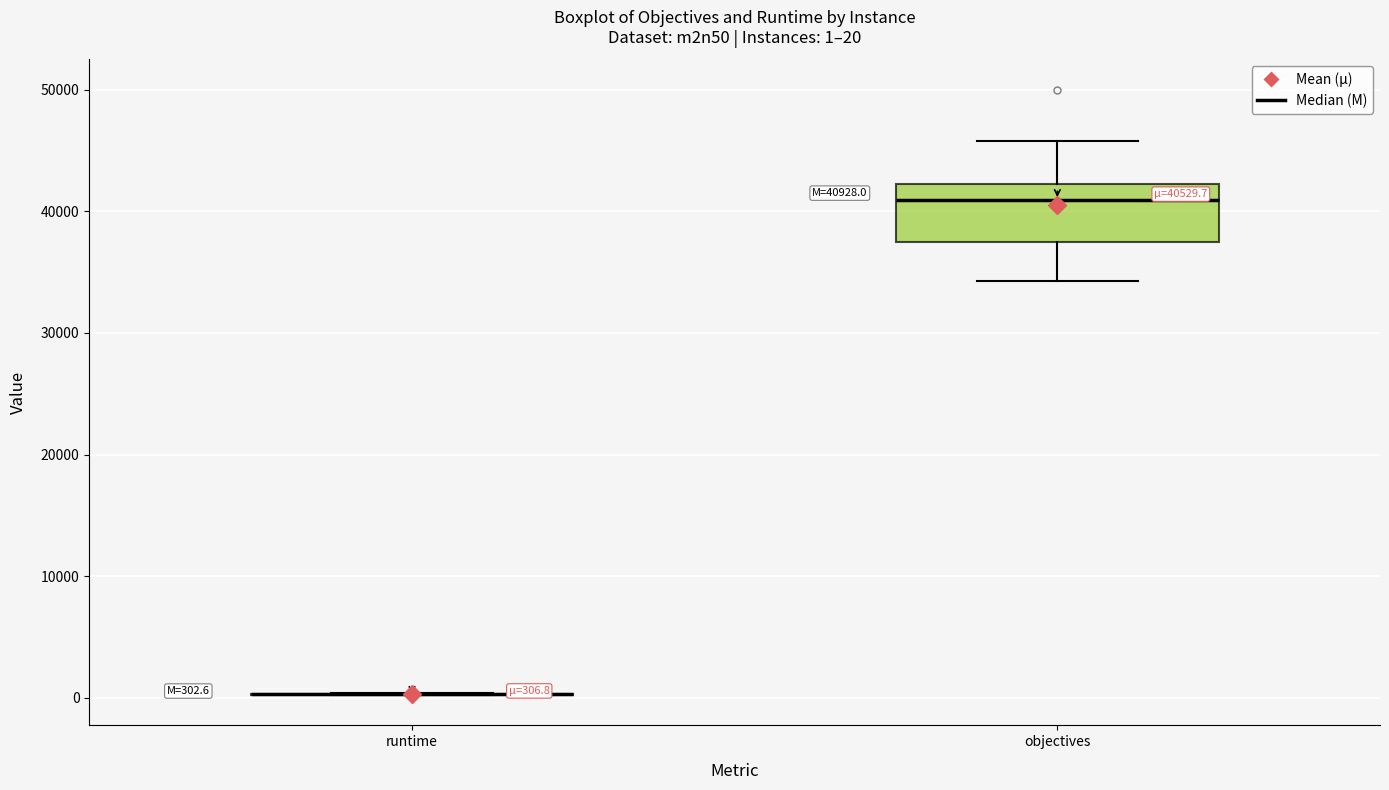

Which box is the tallest, from its lower edge to its upper edge?

objectives